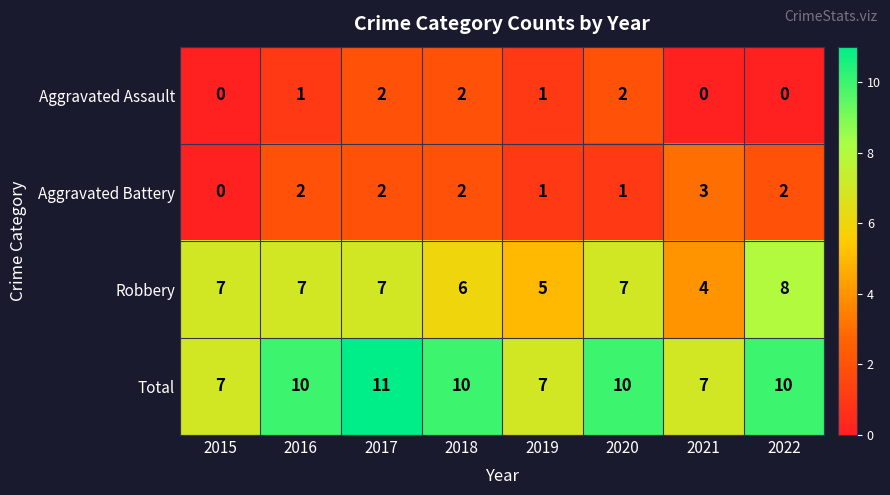

The value of Aggravated Battery at 2020 is 0. True or false?

False